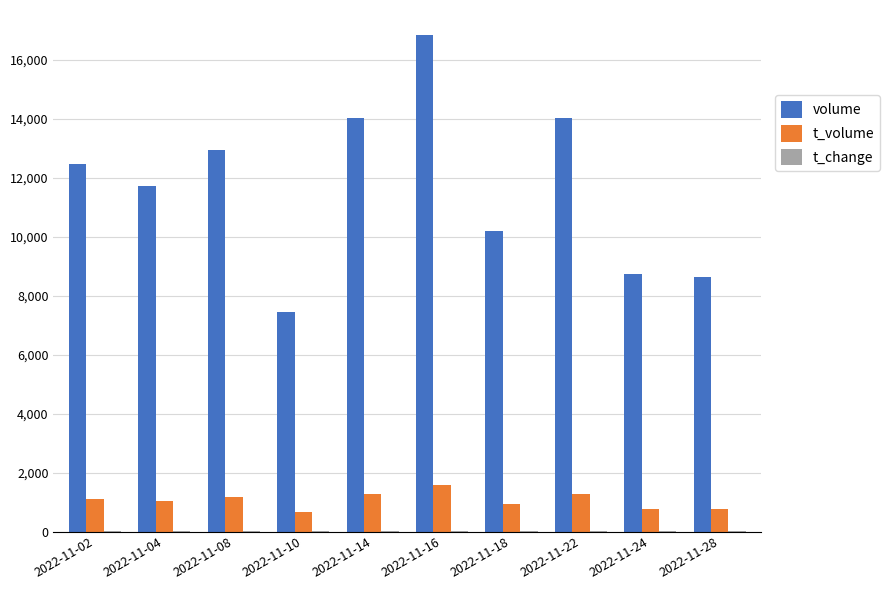

Which series changed the most between 2022-11-08 and 2022-11-28?

volume